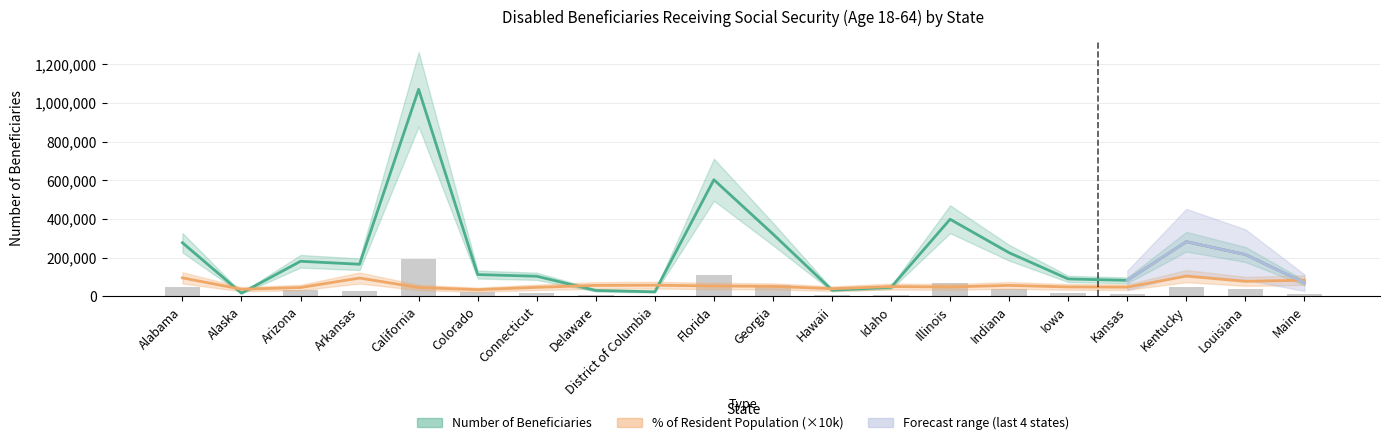

What is the label of the 11th bar from the left?

Georgia